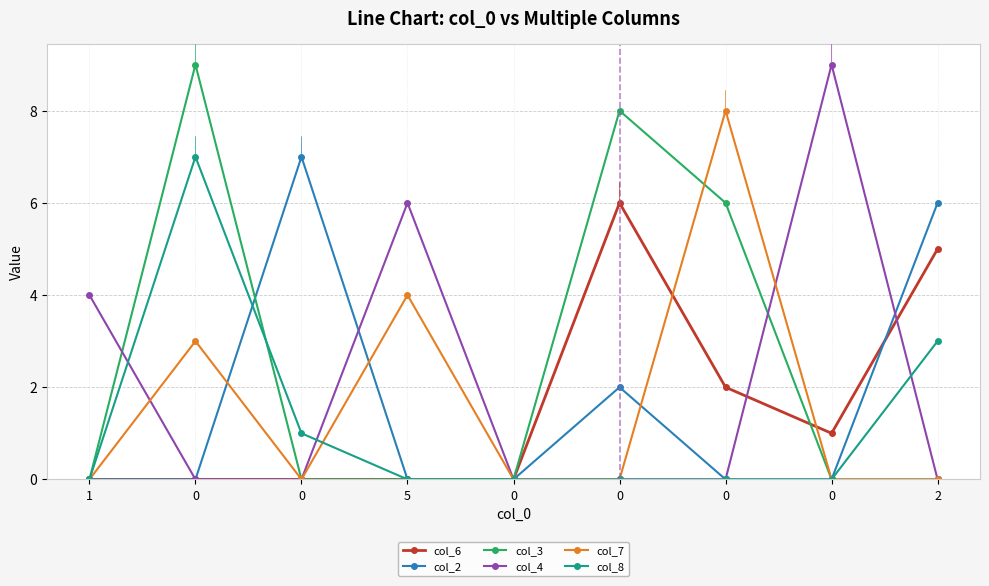

What is the sum of all col_7 values?

15